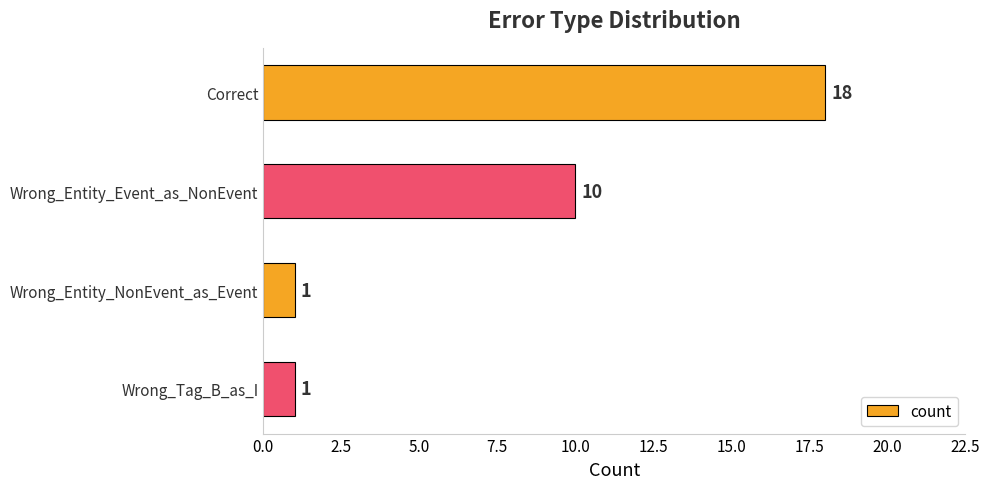

What is the label of the 3rd bar from the bottom?

Wrong_Entity_Event_as_NonEvent